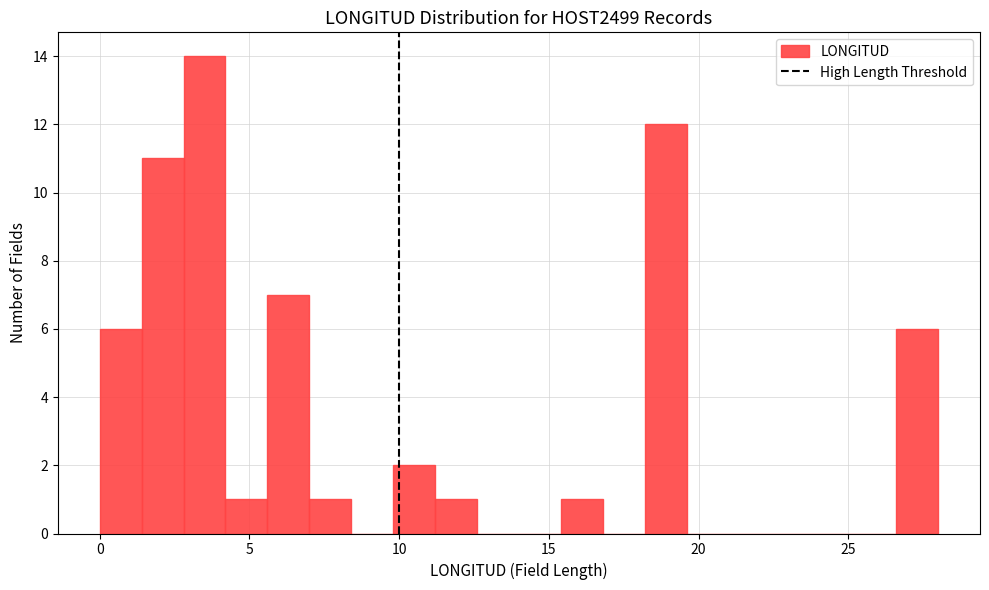

Around what value on the x-axis is the tallest bar? Give the approximate position of its centre, as read against the axis.

3.5